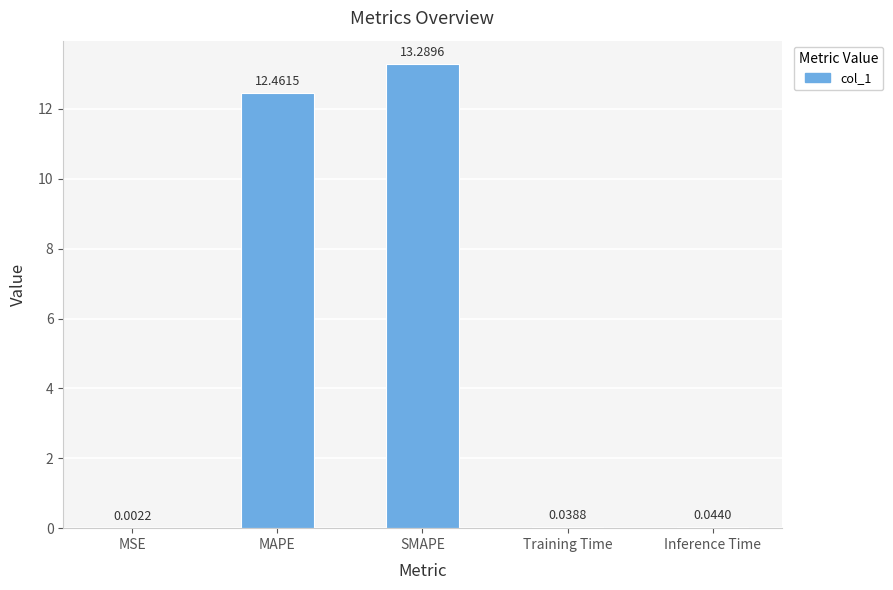

Which label corresponds to the largest value in the chart?

SMAPE